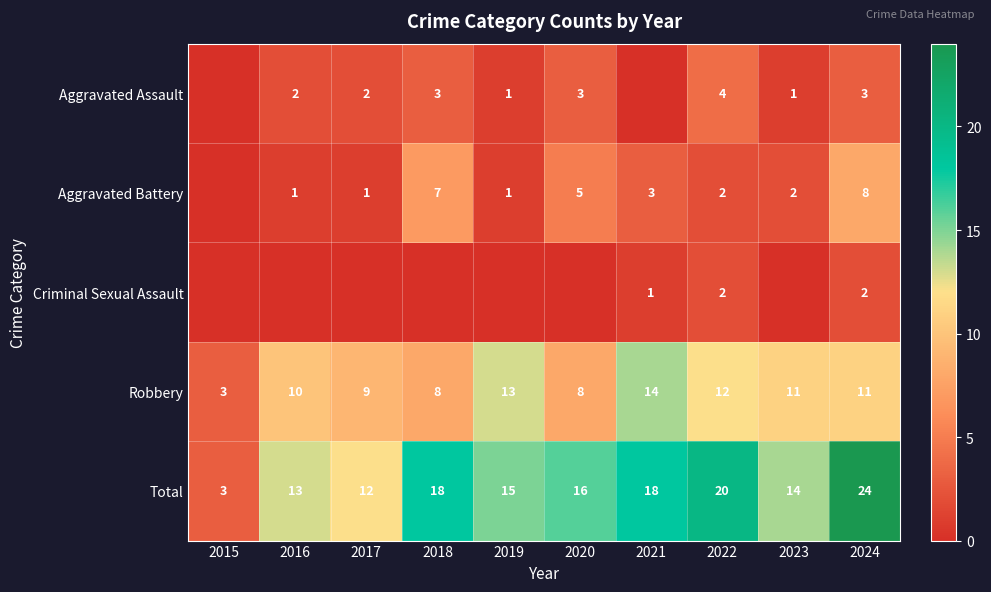

Is it true that Total equals 8 at 2017?

False